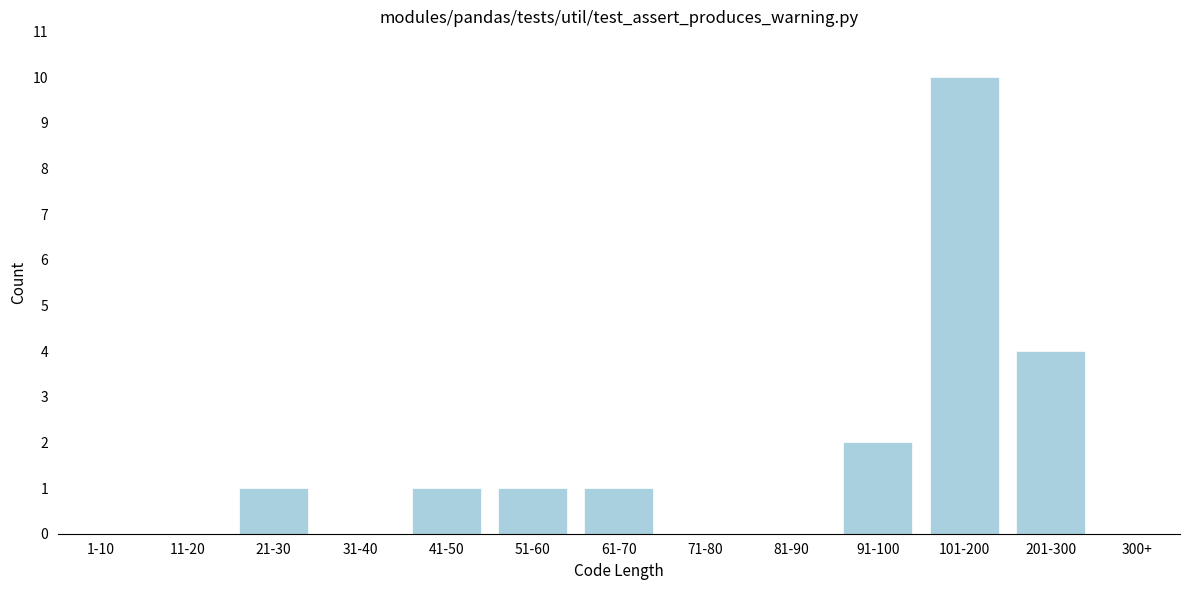

Reading right to left, extract all data points from this chart.

300+=0	201-300=4	101-200=10	91-100=2	81-90=0	71-80=0	61-70=1	51-60=1	41-50=1	31-40=0	21-30=1	11-20=0	1-10=0